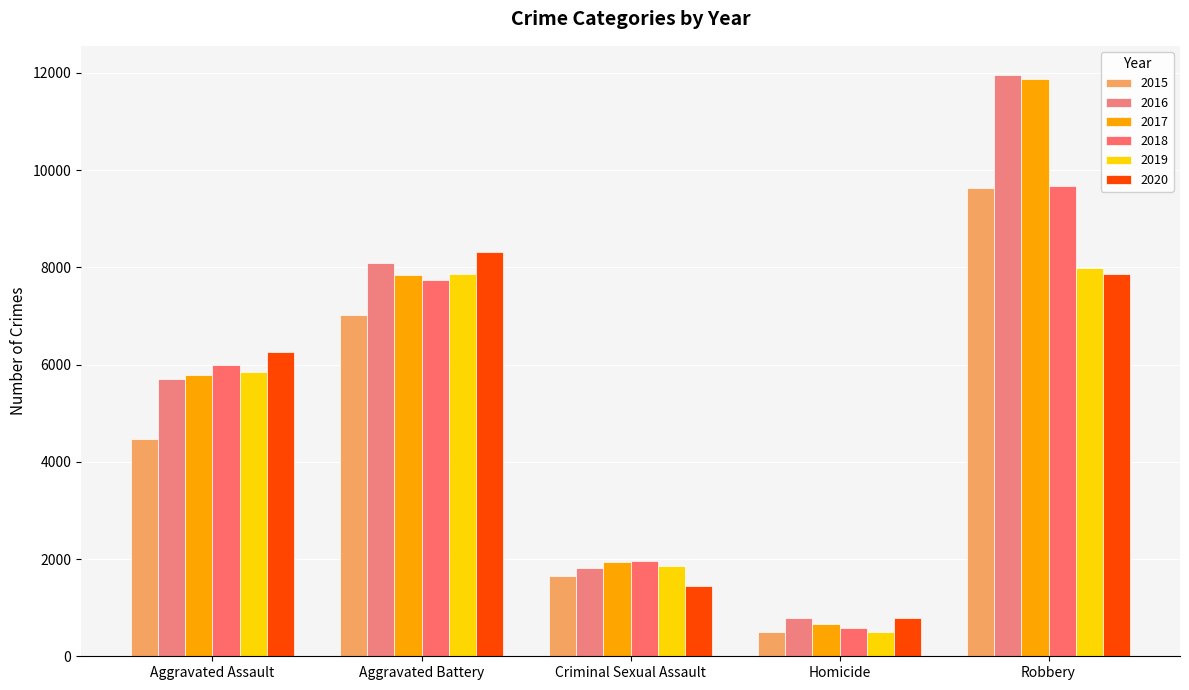

What is the label of the 1st bar from the right?

Robbery